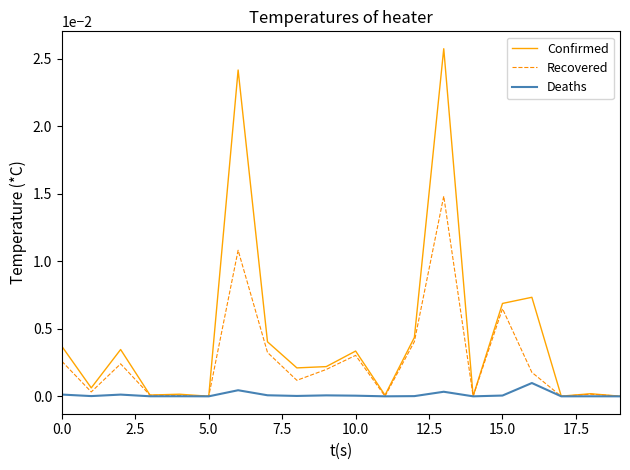

Which series has the largest range (max minus min)?

Confirmed